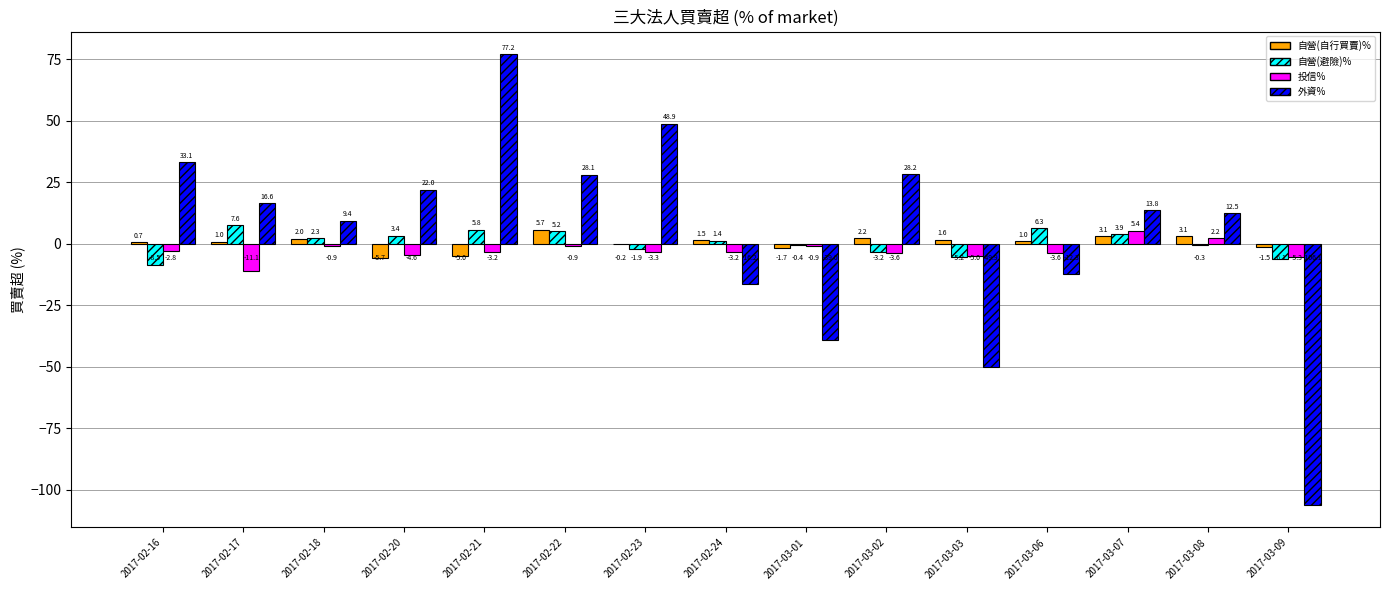

What is the sum of the 外資% values at 2017-03-02 and 2017-03-01?

-10.7